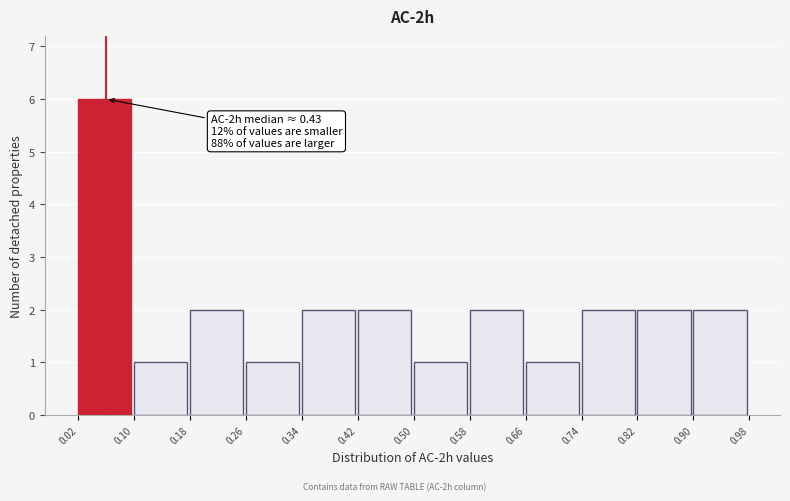

Over which range of the x-axis is the bar tallest?

0.02 to 0.10